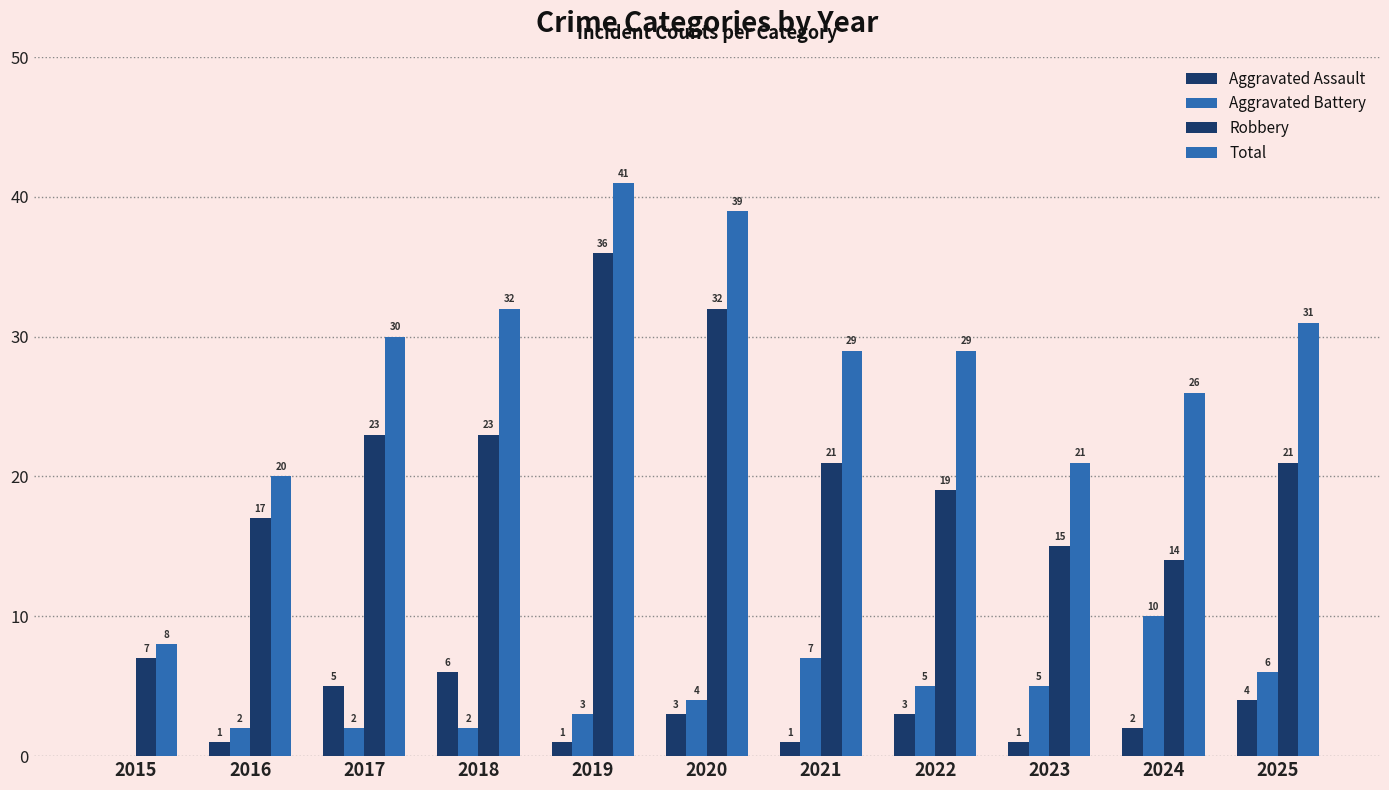

What is the approximate value of Aggravated Assault at 2020?

3